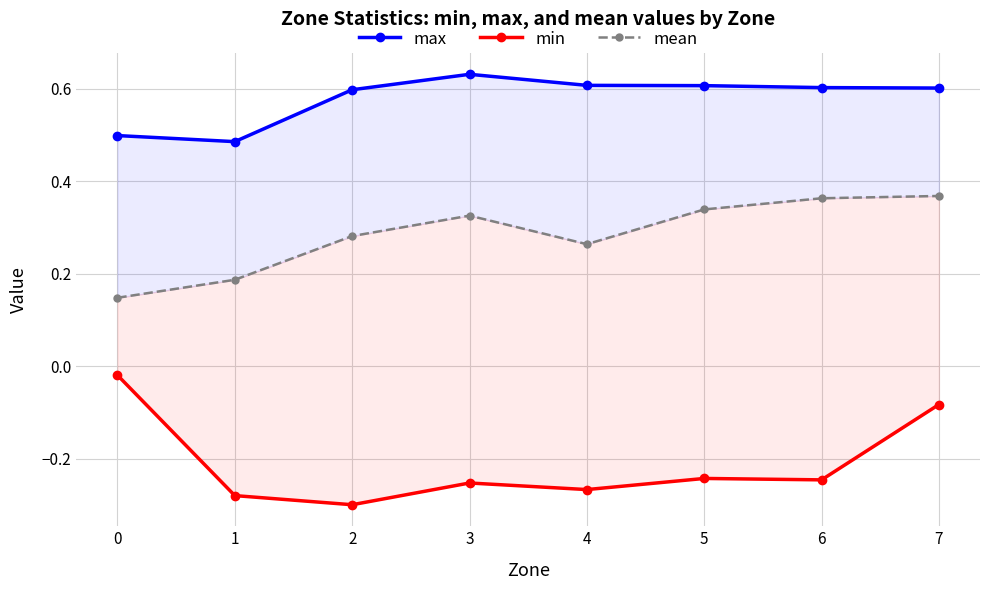

Where is the first local maximum for max?

3